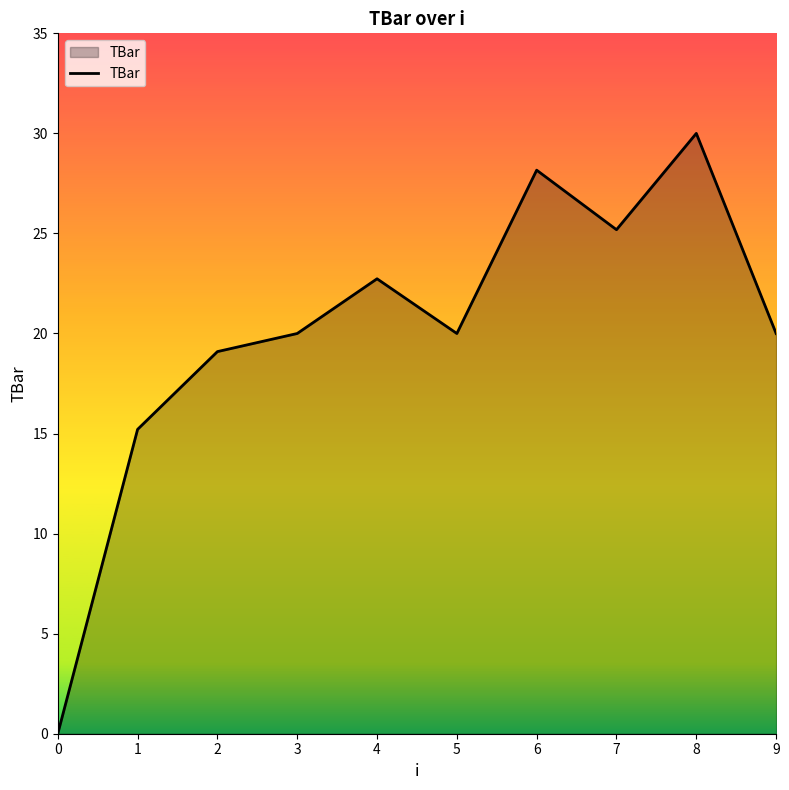

What is the average value?

20.0